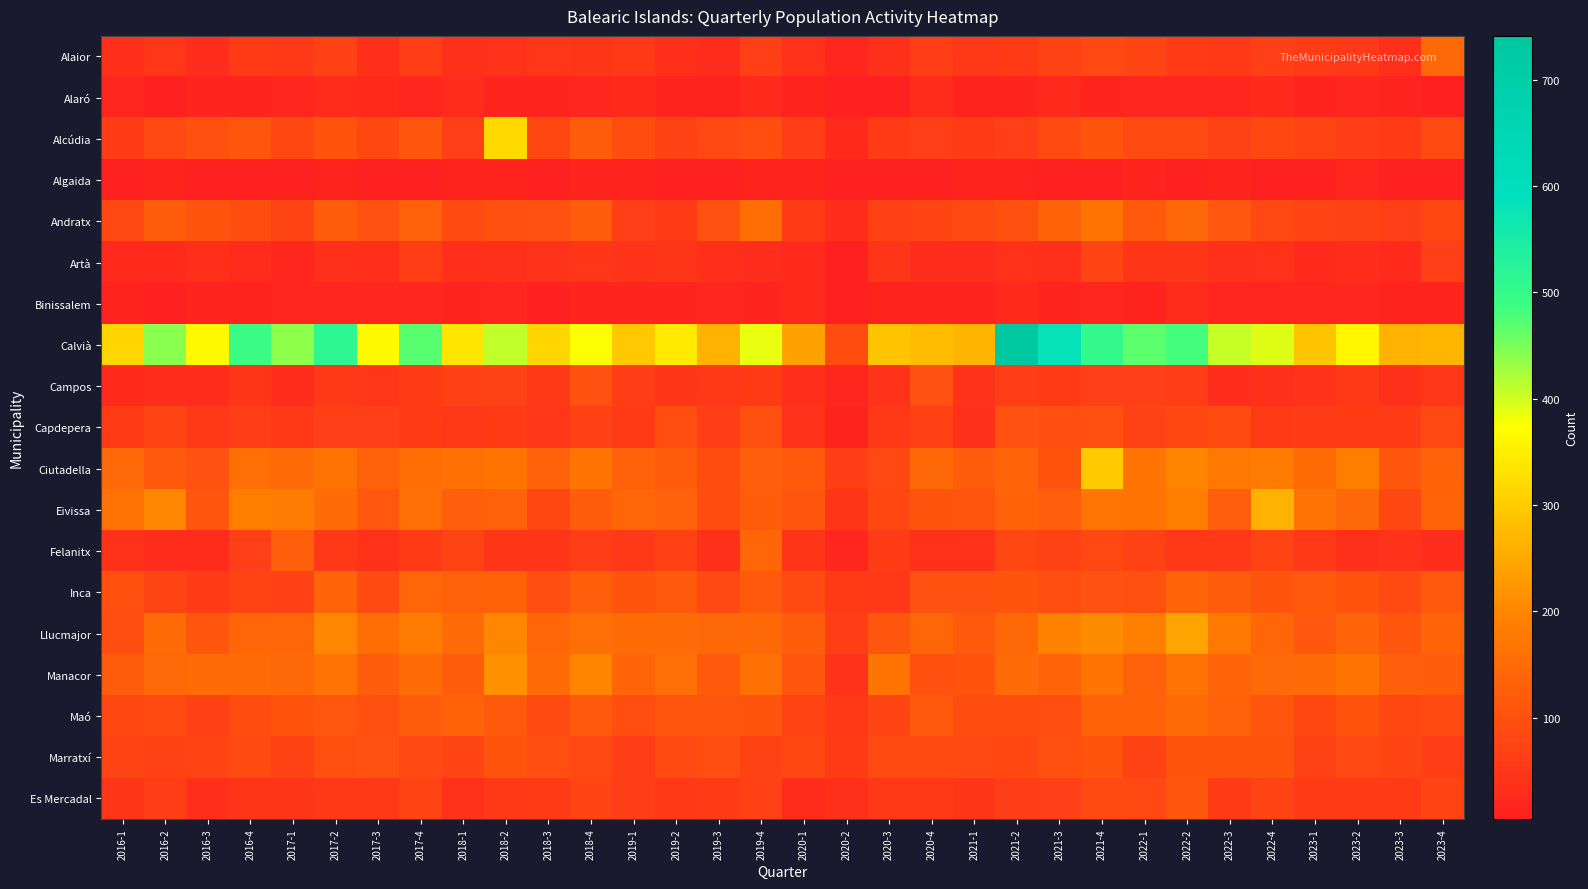

Which series has the widest spread of values?

Calvià